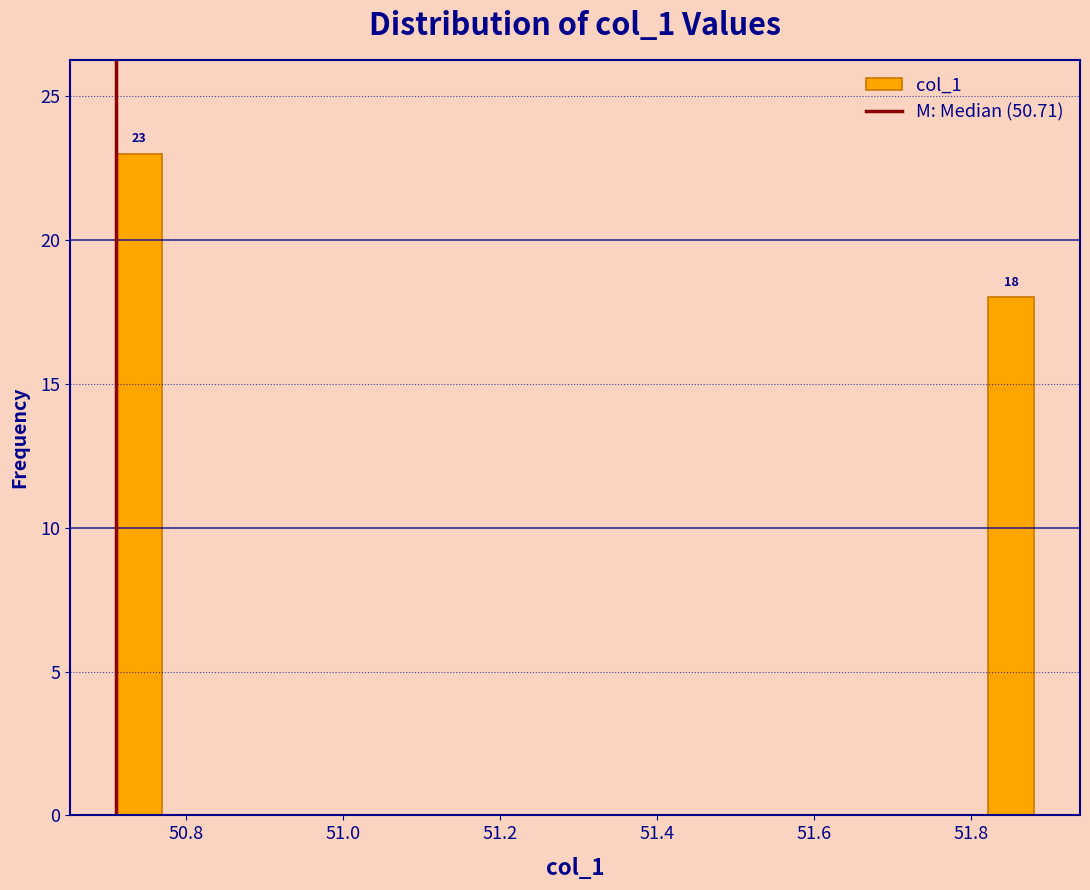

Around what value on the x-axis is the tallest bar? Give the approximate position of its centre, as read against the axis.

50.74